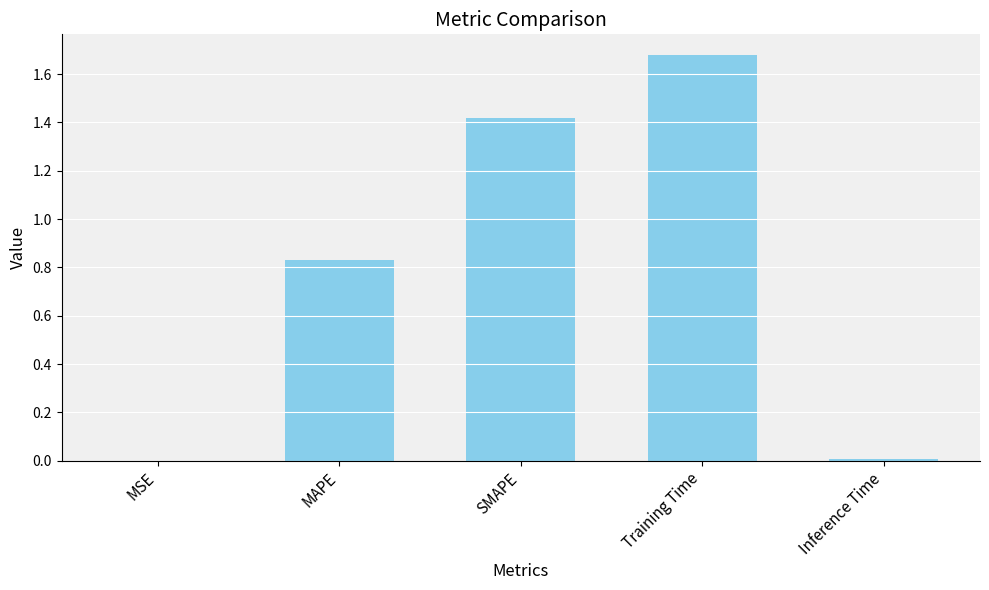

What is the sum of all values?

3.9